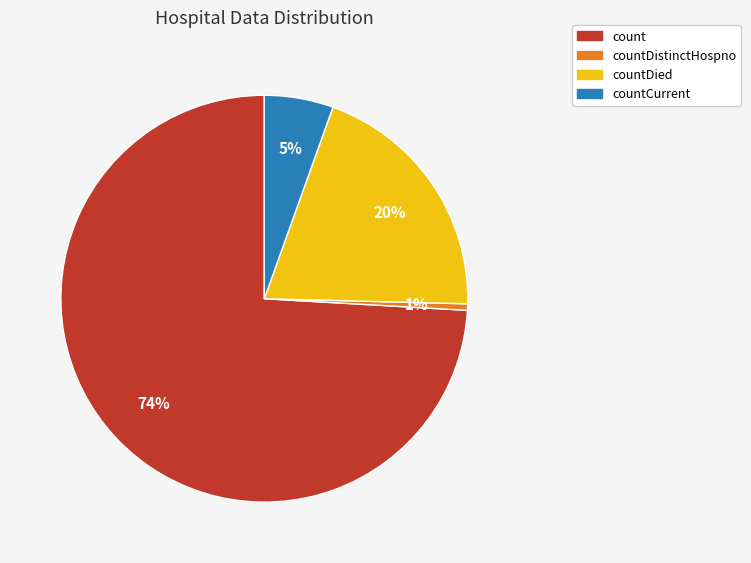

Which has a higher value, count or countCurrent?

count